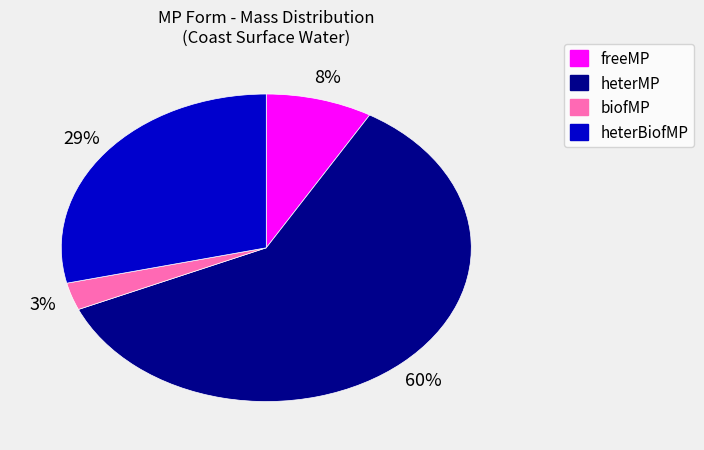

Rank the categories by value from lowest to highest.

biofMP, freeMP, heterBiofMP, heterMP